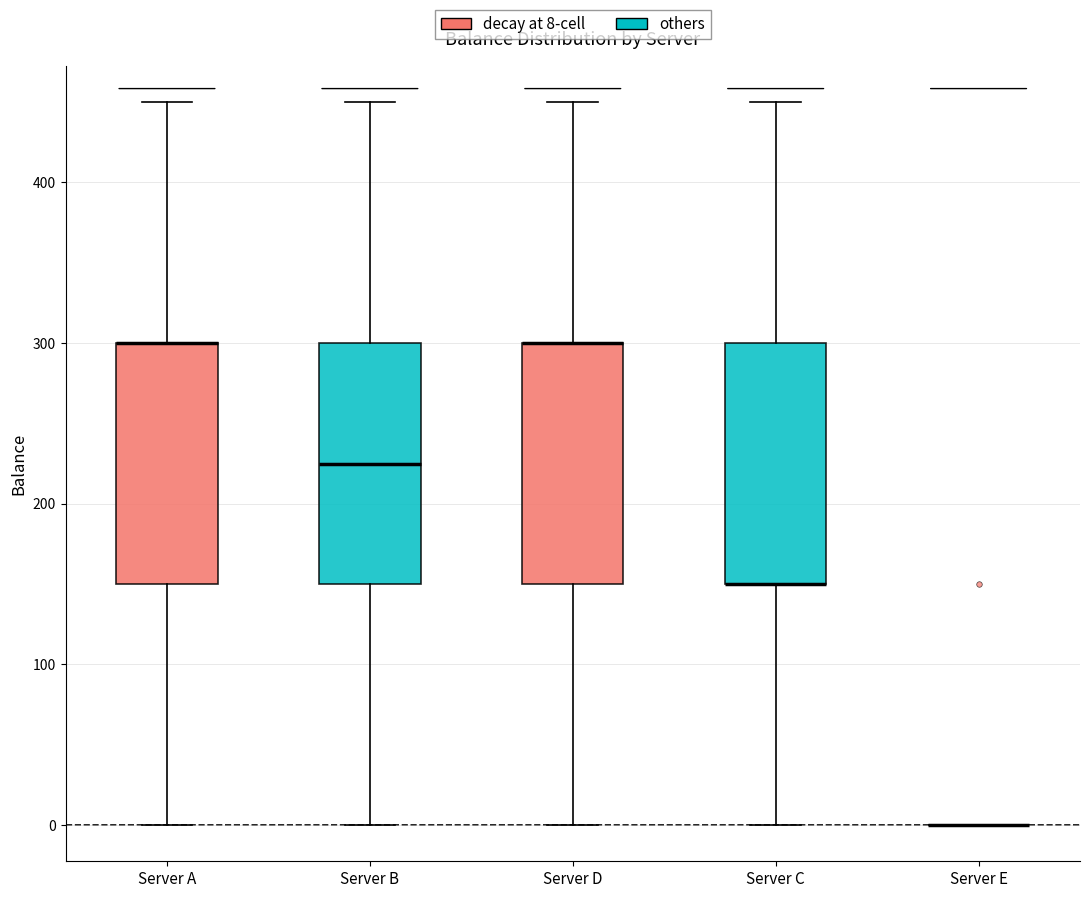

Reading left to right, transcribe this box plot: for each box, give where its median line is, the range the box spans, and where its two whiskers end, as read against the y-axis. The values are not printed on the chart, so give them approximately, as read against the axis.

Server A: median 300 (drawn on the box's upper edge), box 150 to 300, whiskers 0 to 450
Server B: median 230, box 150 to 300, whiskers 0 to 450
Server D: median 300 (drawn on the box's upper edge), box 150 to 300, whiskers 0 to 450
Server C: median 150 (drawn on the box's lower edge), box 150 to 300, whiskers 0 to 450
Server E: box collapsed to a line at 0, whiskers 0 to 0